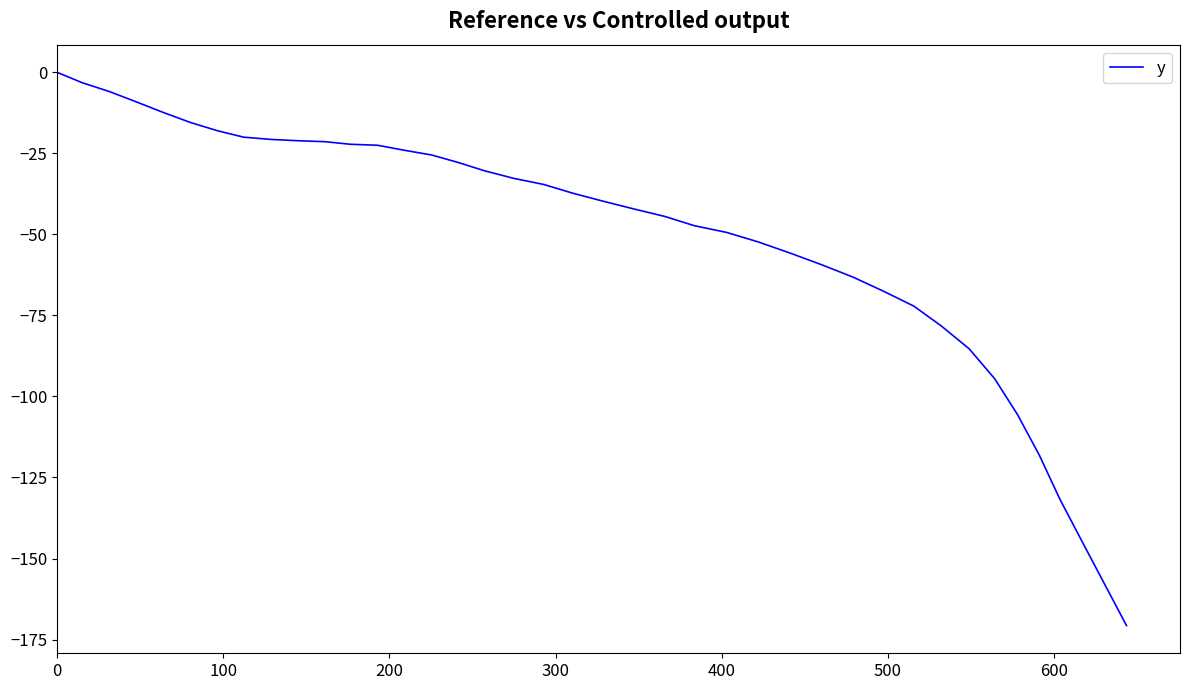

What is the minimum value shown in the chart?

-170.7